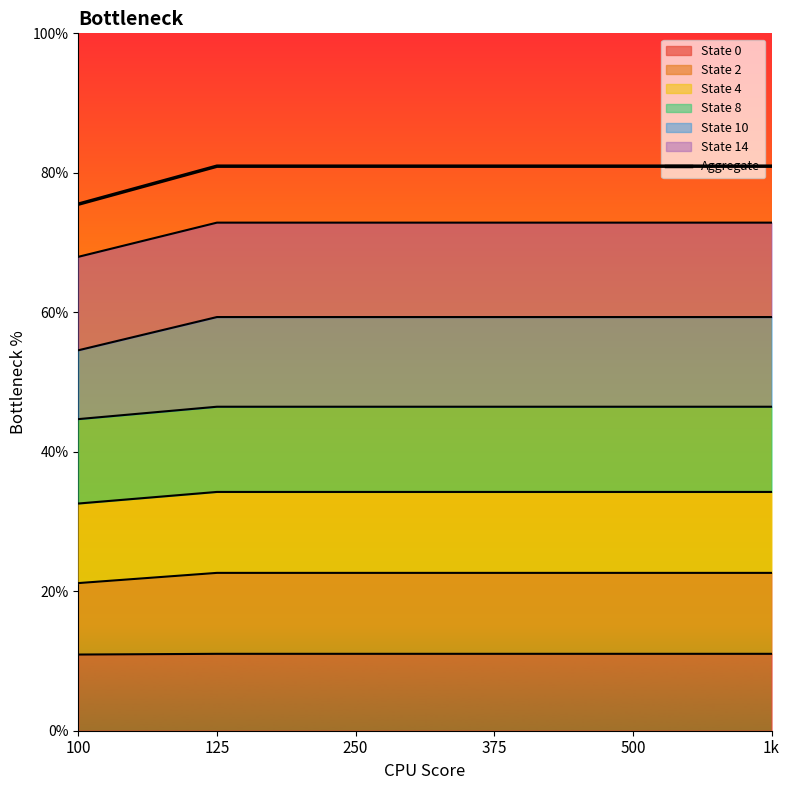

What is the label of the 2nd point from the right?

500